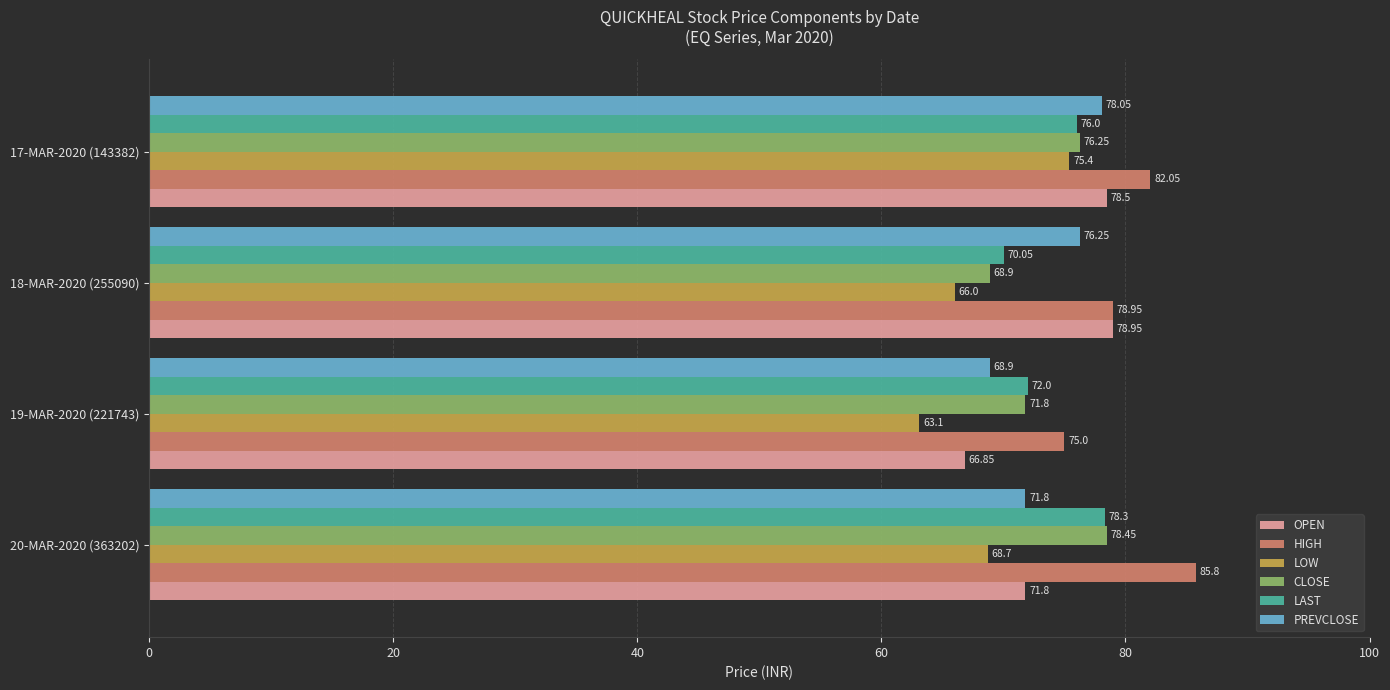

List the labels in order of OPEN value, smallest first.

19-MAR-2020 (221743), 20-MAR-2020 (363202), 17-MAR-2020 (143382), 18-MAR-2020 (255090)